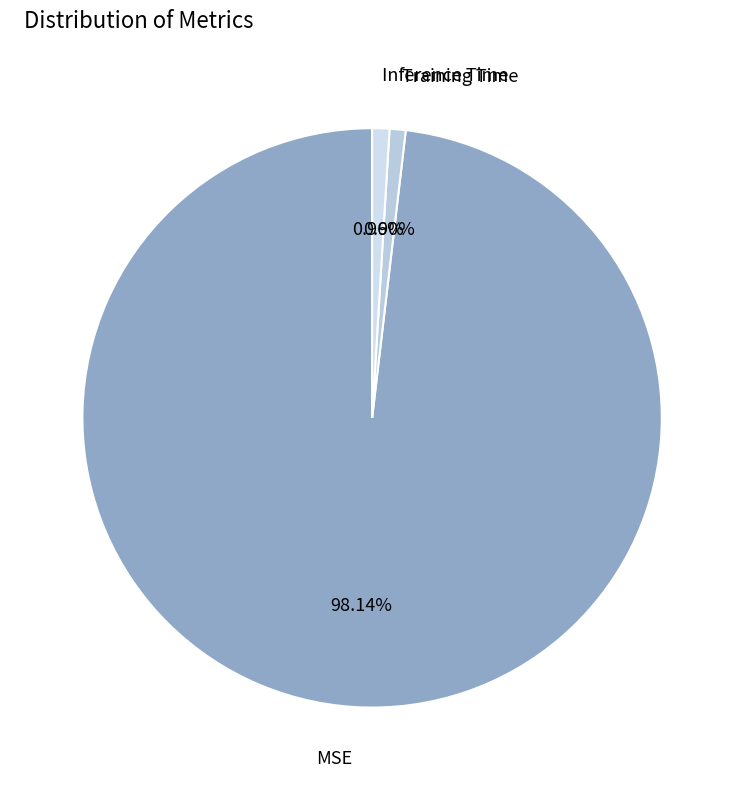

Does MSE account for over 50% of the chart?

Yes